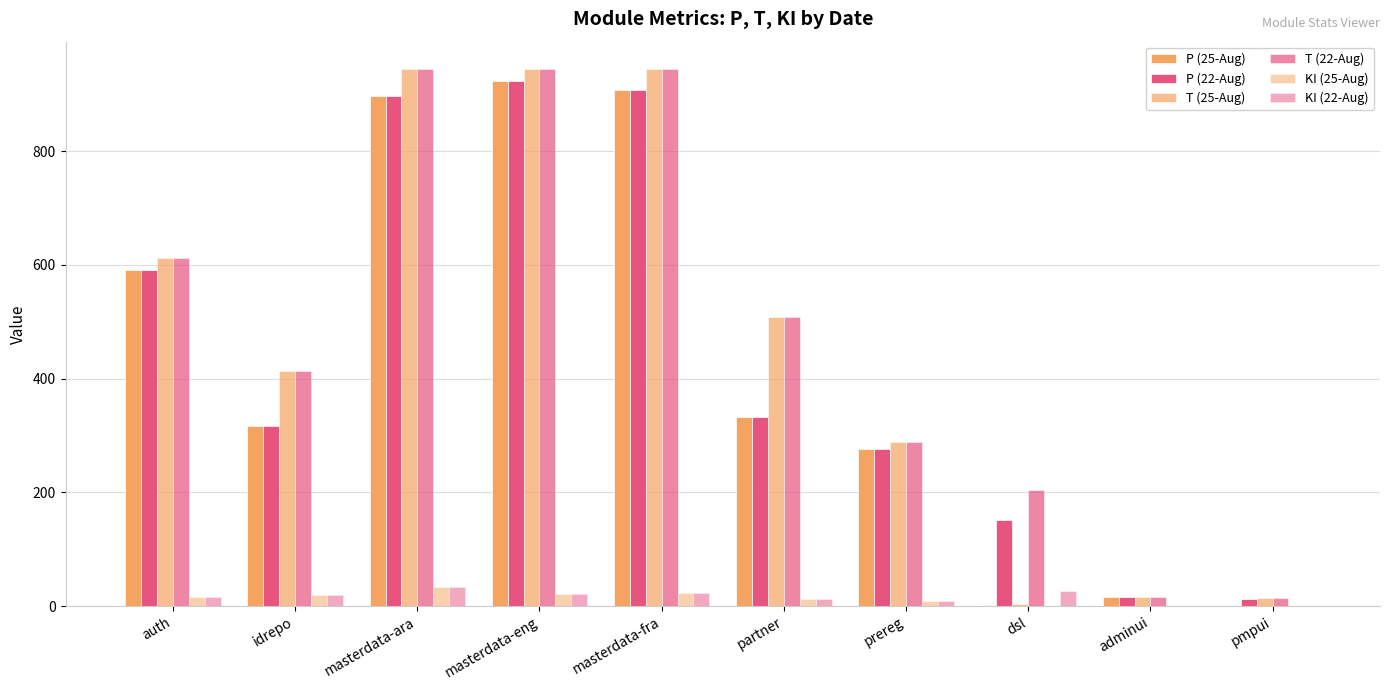

Are the bars grouped side by side (vs. stacked)?

Yes